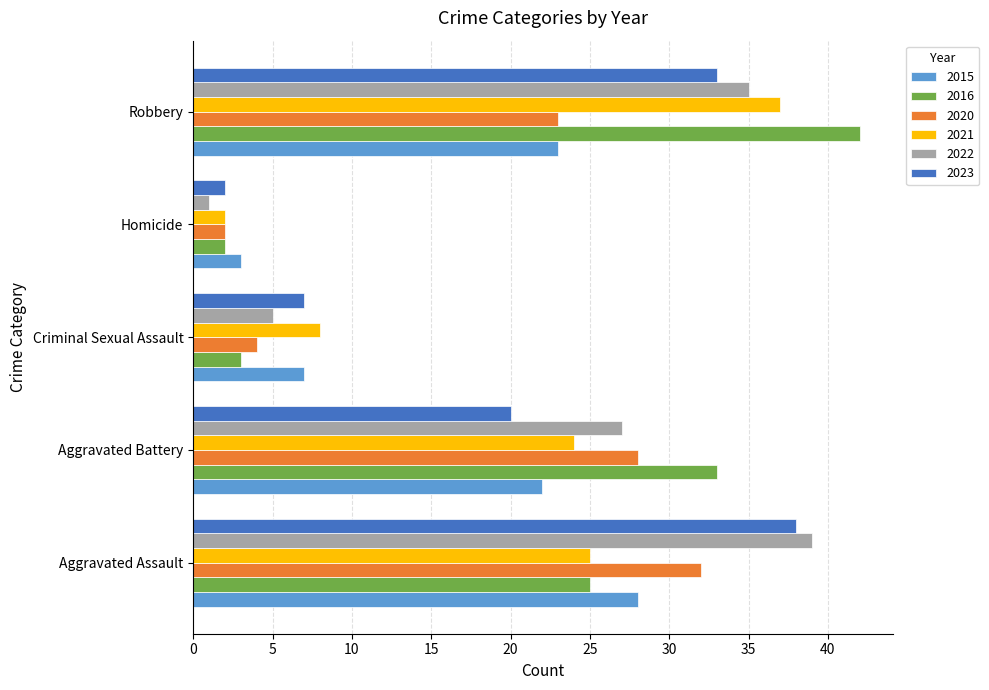

At which category is the sum across all series the highest?

Robbery